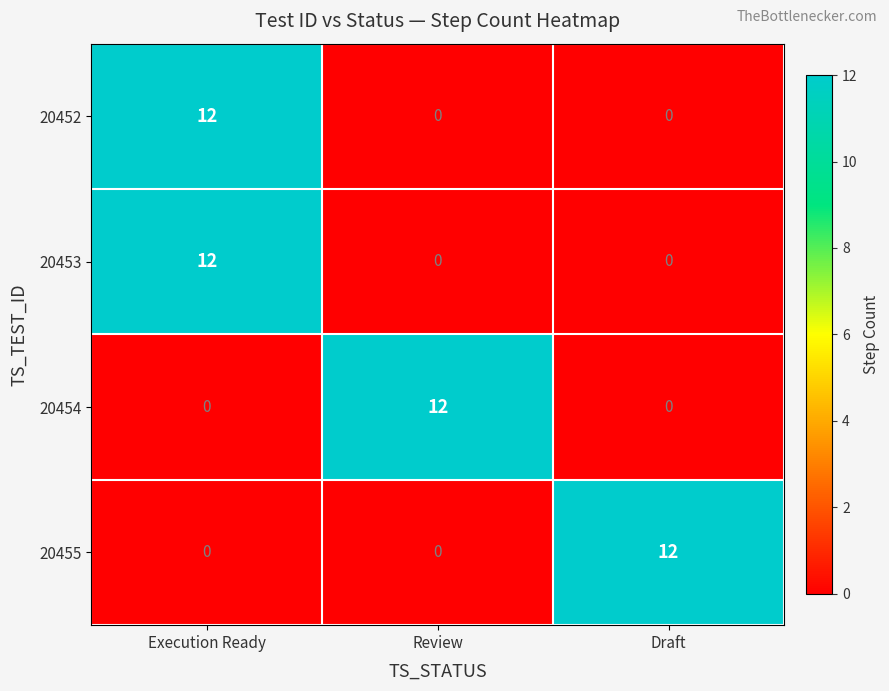

Is it true that 20453 equals -4 at Review?

False